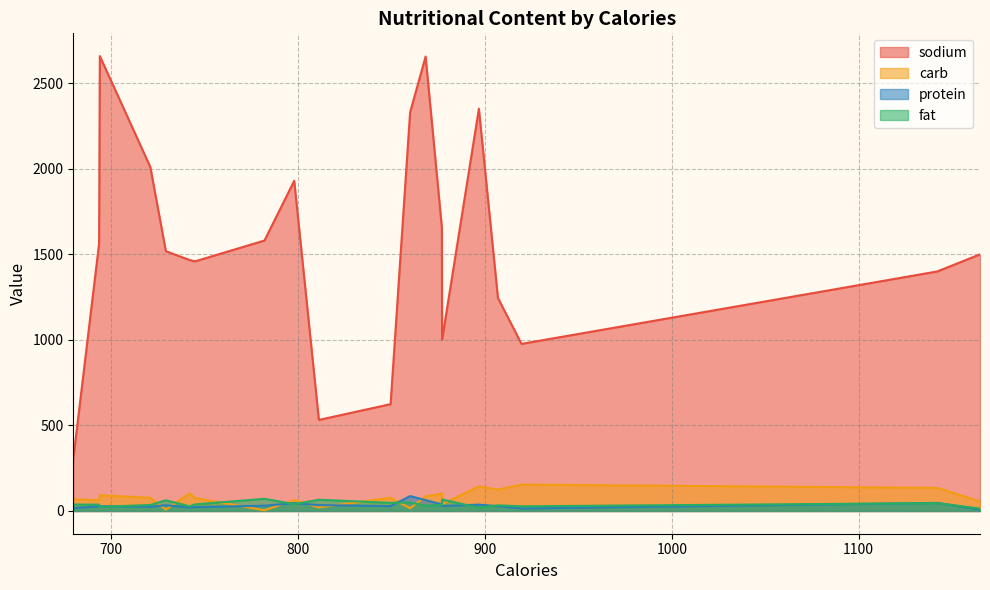

List the series in order of their peak value, highest first.

sodium, carb, protein, fat